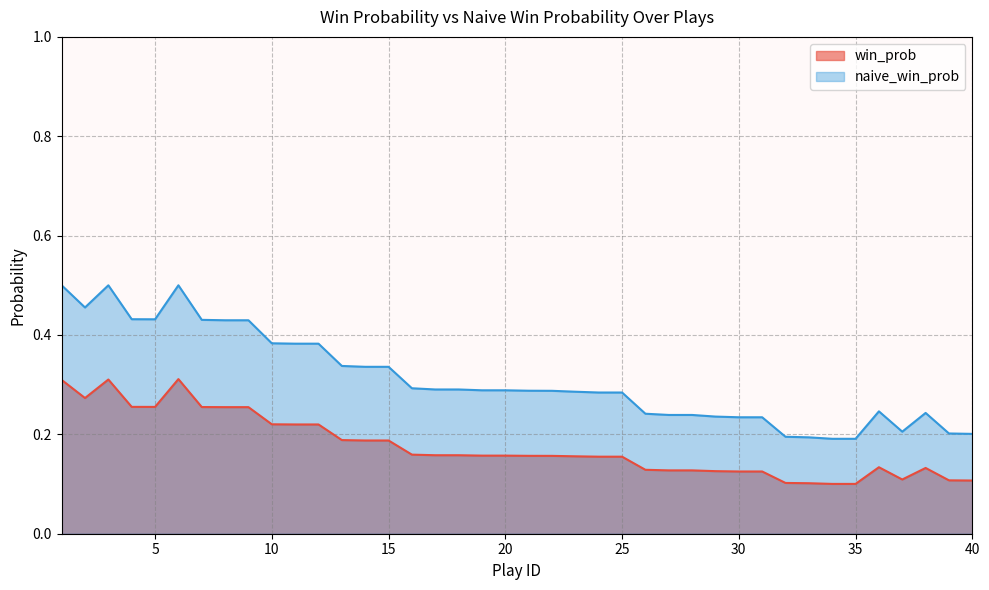

True or false: naive_win_prob and win_prob cross at least once.

False